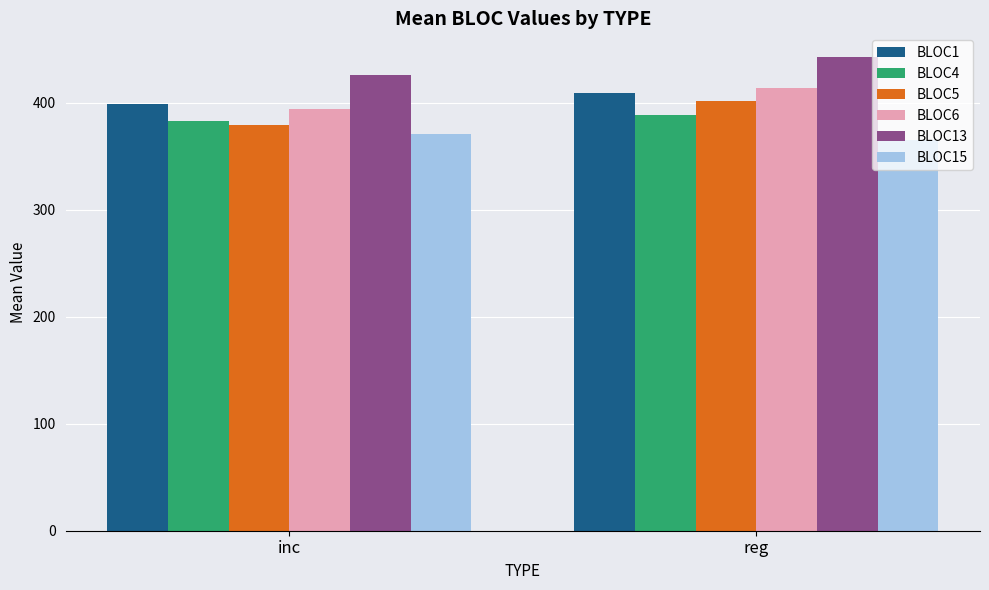

Rank the categories by BLOC1 value from lowest to highest.

inc, reg